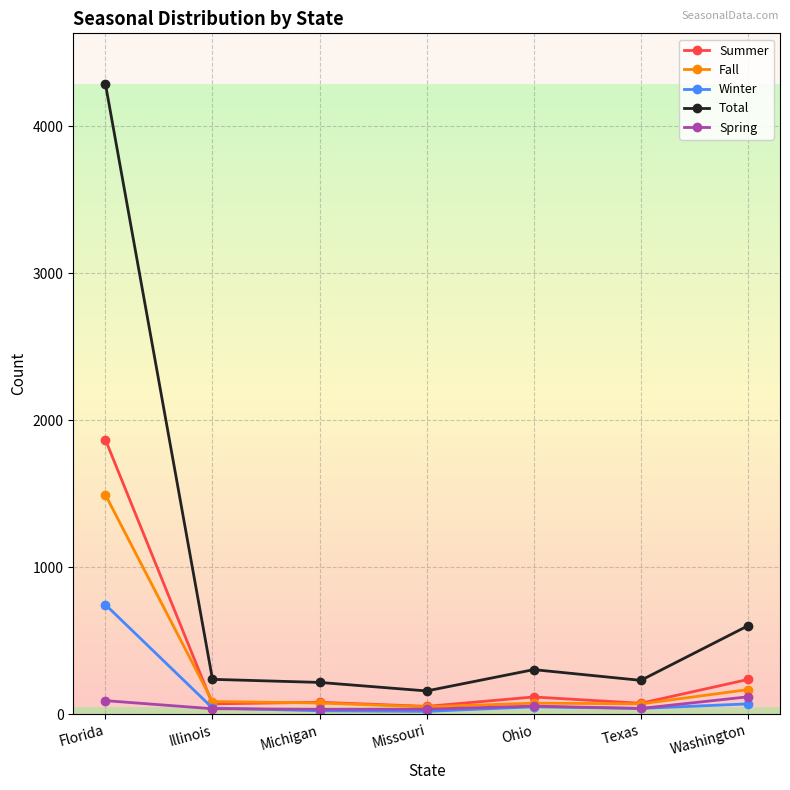

True or false: Spring and Total intersect in this chart.

False